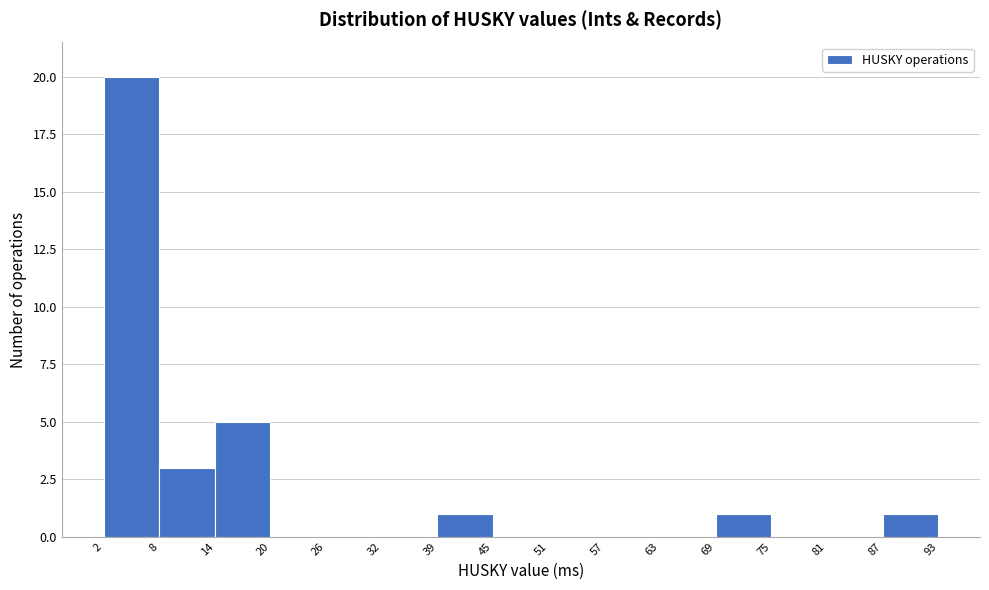

Reading left to right, transcribe this chart: for each bar, give the range it covers on the x-axis and its height. The values are not printed on the chart, so give them approximately, as read against the axis.

2 to 8: 20
8 to 14: 3
14 to 20: 5
20 to 26: 0
26 to 32: 0
32 to 39: 0
39 to 45: 1
45 to 51: 0
51 to 57: 0
57 to 63: 0
63 to 69: 0
69 to 75: 1
75 to 81: 0
81 to 87: 0
87 to 93: 1